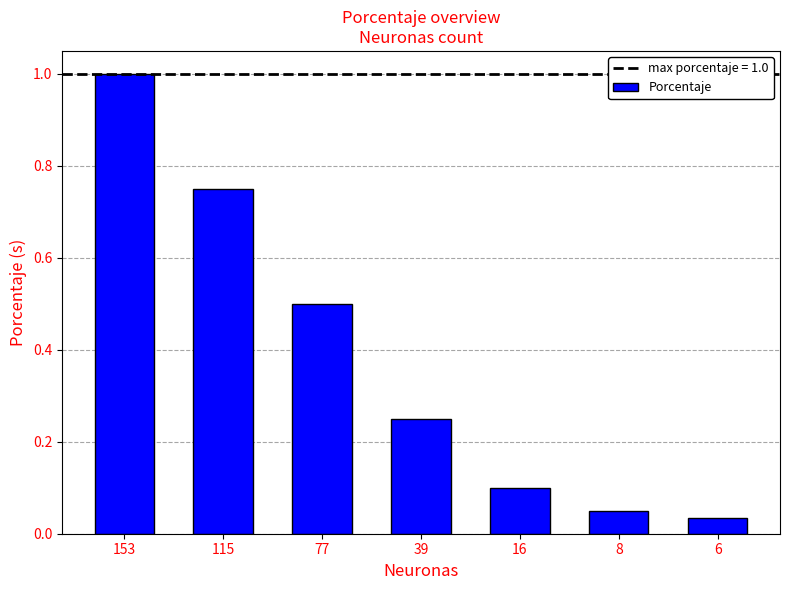

What is the difference between the second highest and minimum values?

0.7